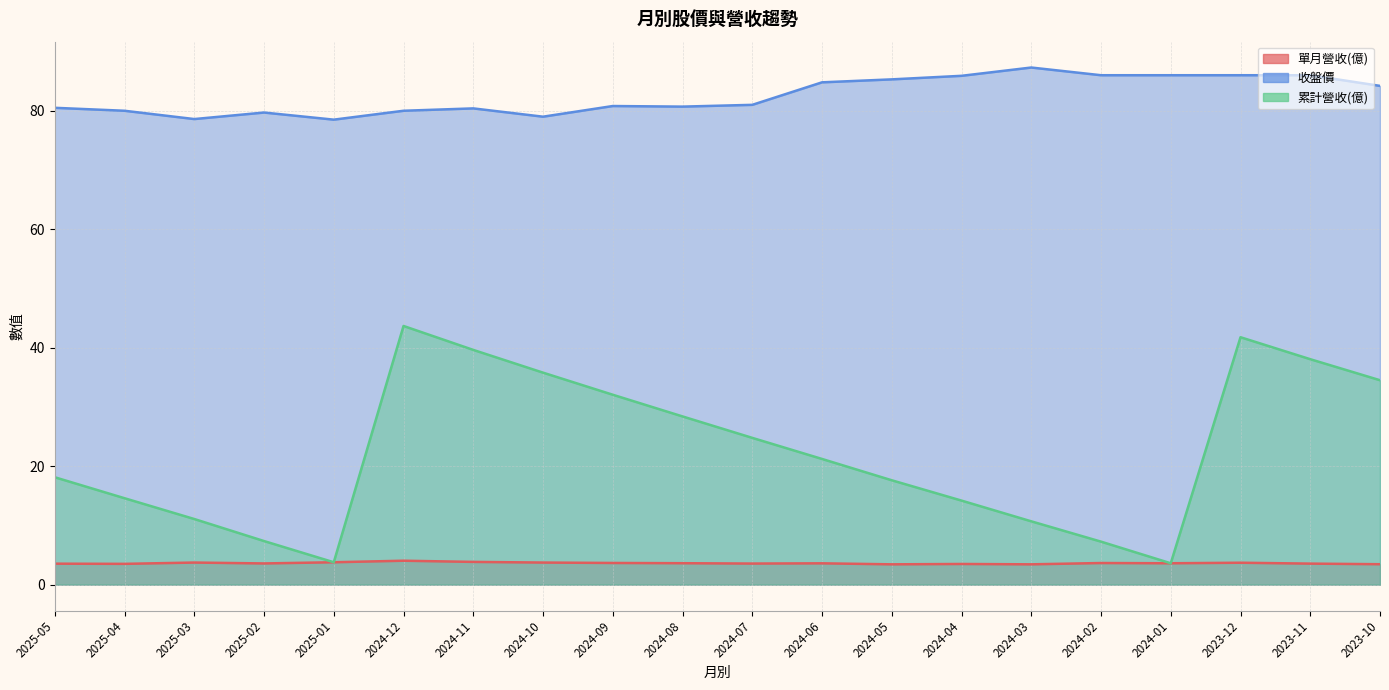

What is the sum of all 累計營收(億) values?

448.2